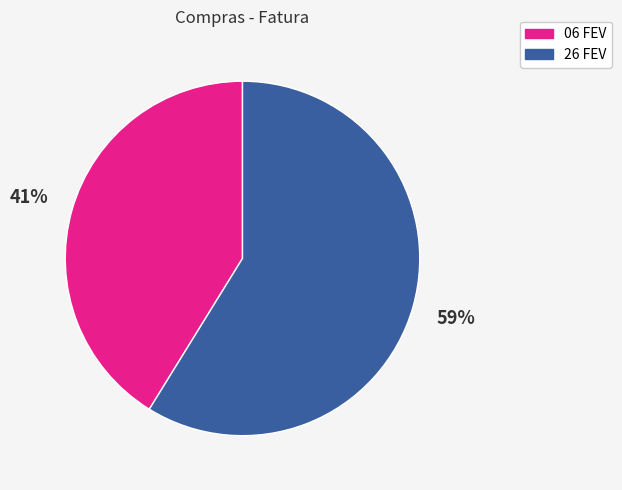

How many slices are in this pie chart?

2